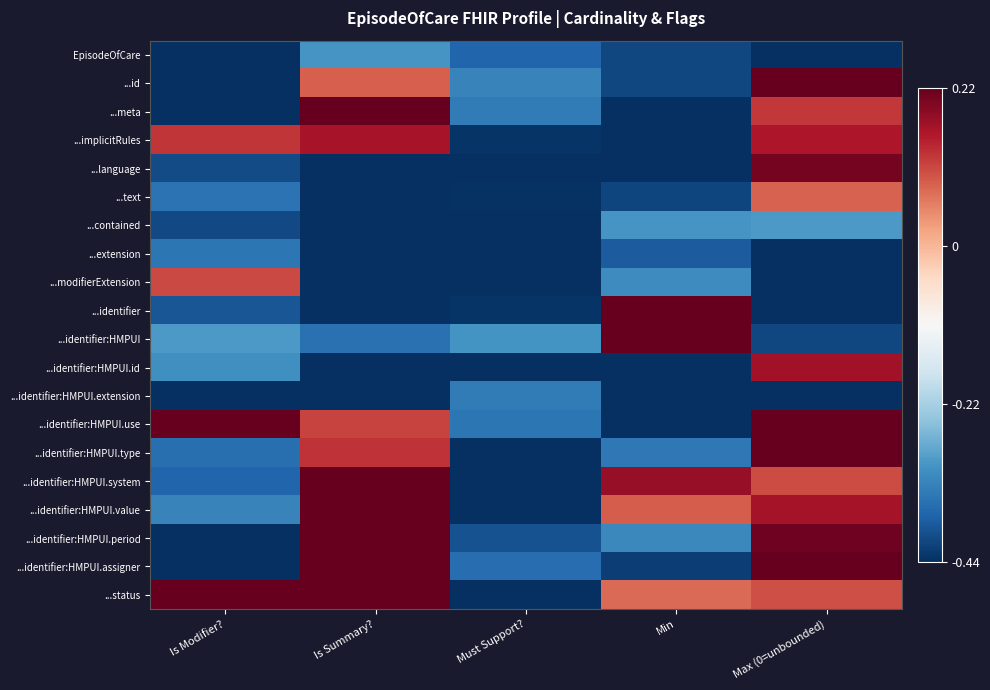

What is the total value across all series at Is Modifier??

-5.6